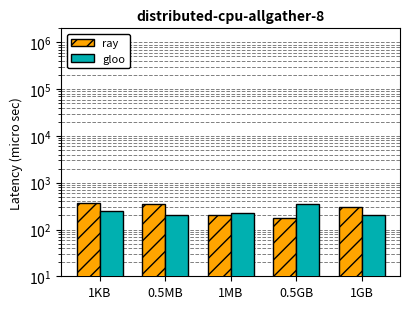

How many bars are there in each group?

2